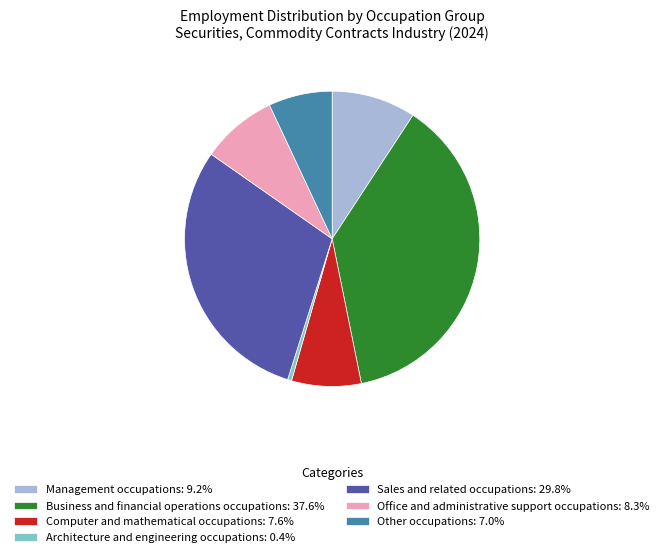

What is the largest slice in the pie chart?

Business and financial operations occupations